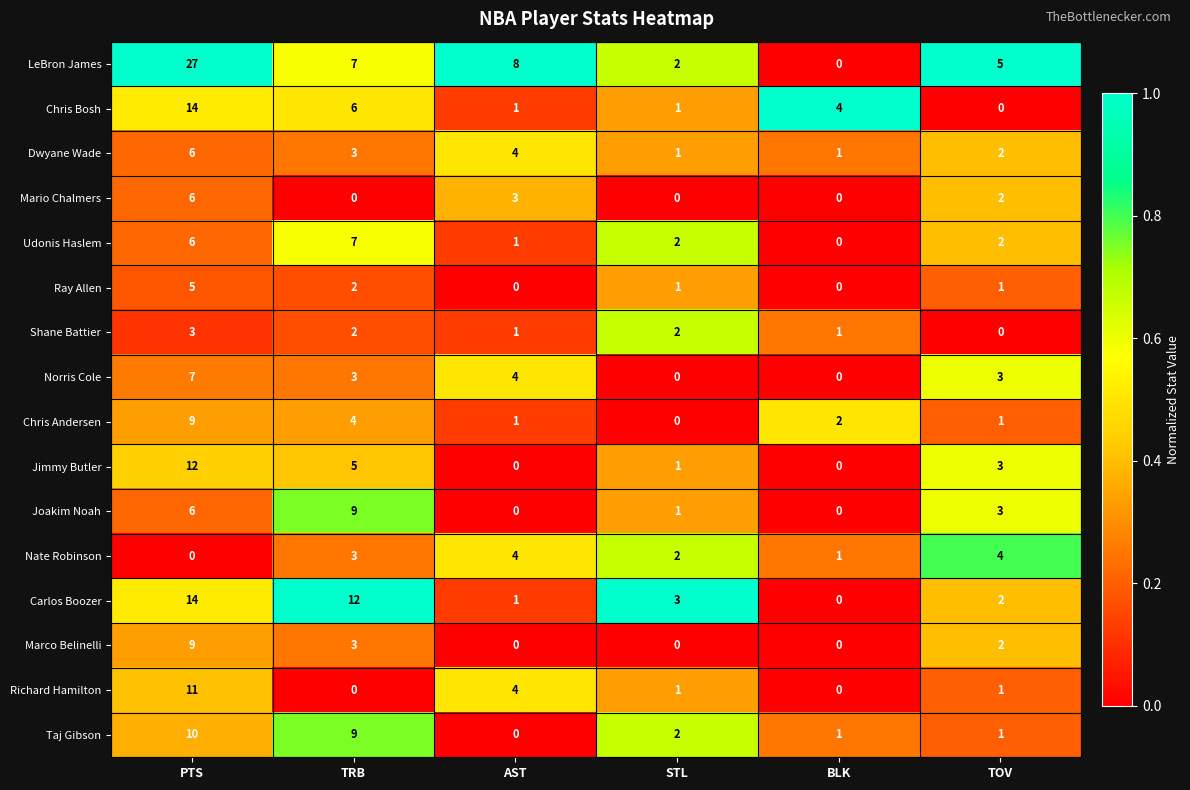

What value does the Carlos Boozer series have at TRB, to the nearest 10?

10